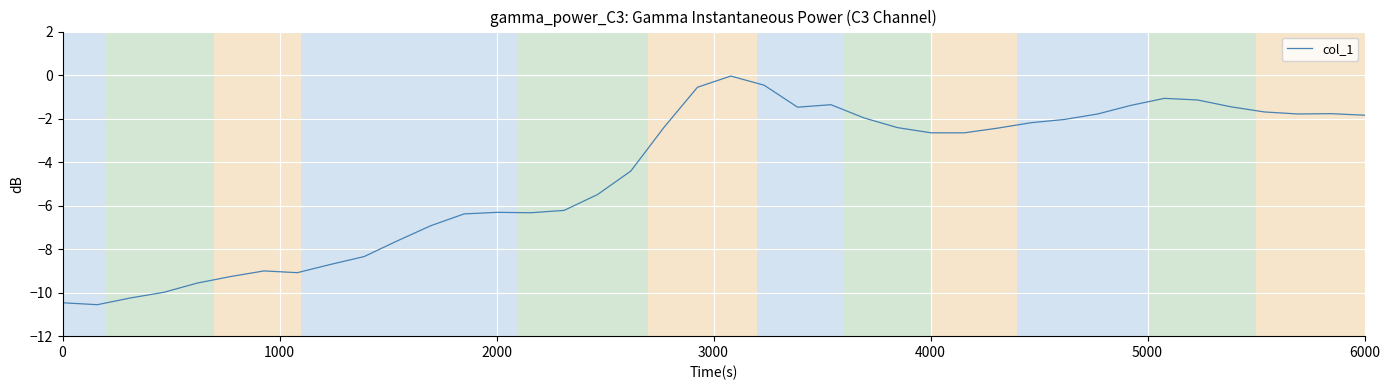

What is the difference between the maximum and minimum values?

10.5